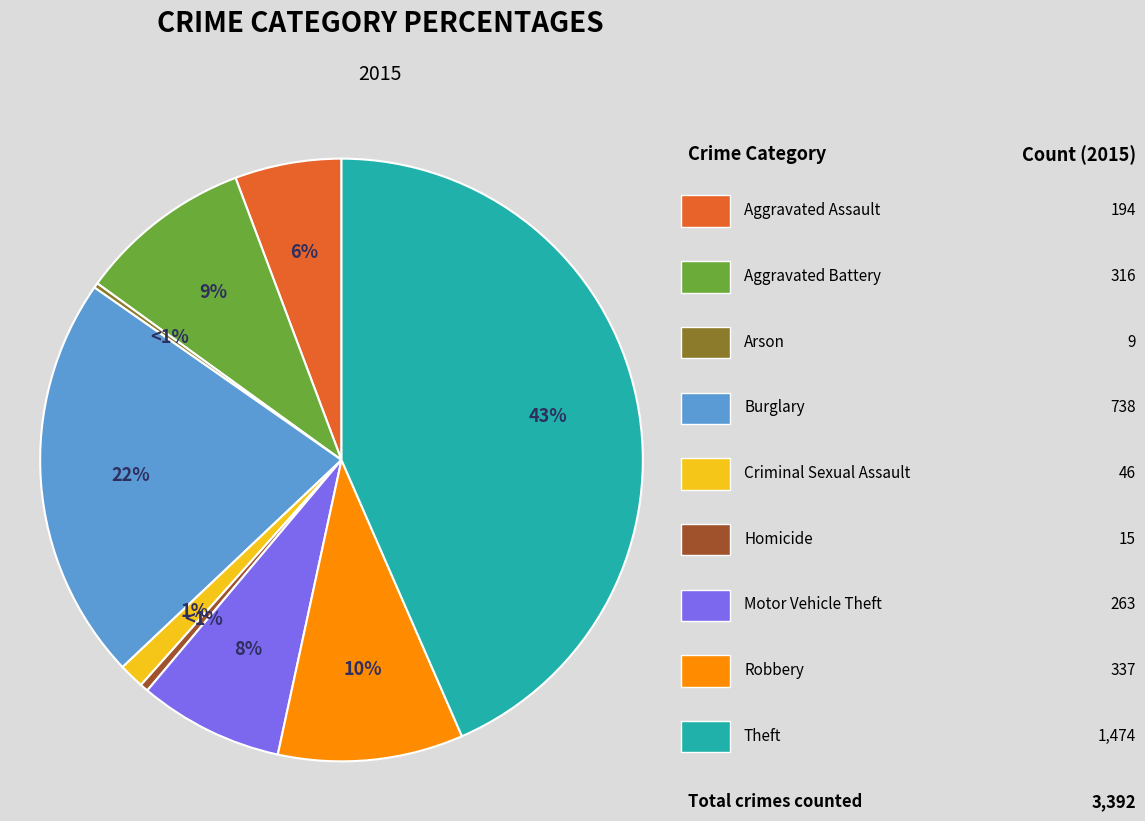

Rank the categories by value from highest to lowest.

Theft, Burglary, Robbery, Aggravated Battery, Motor Vehicle Theft, Aggravated Assault, Criminal Sexual Assault, Homicide, Arson